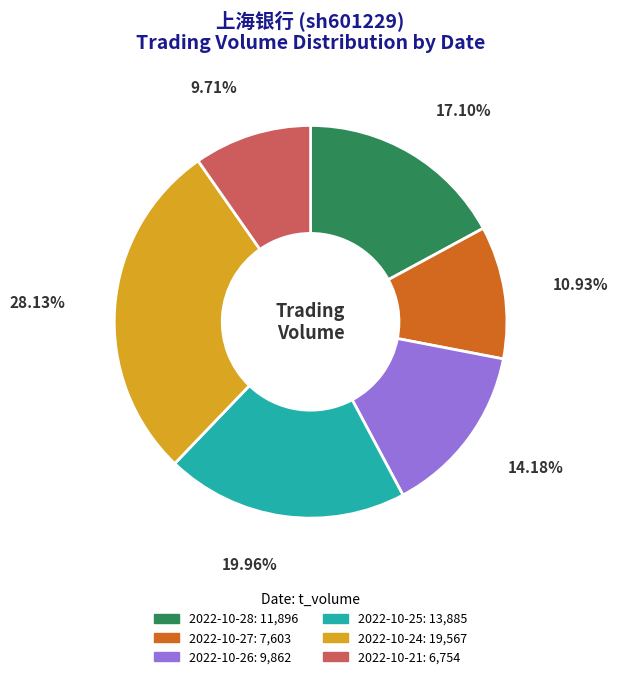

Which slice is the largest?

2022-10-24: 19,567